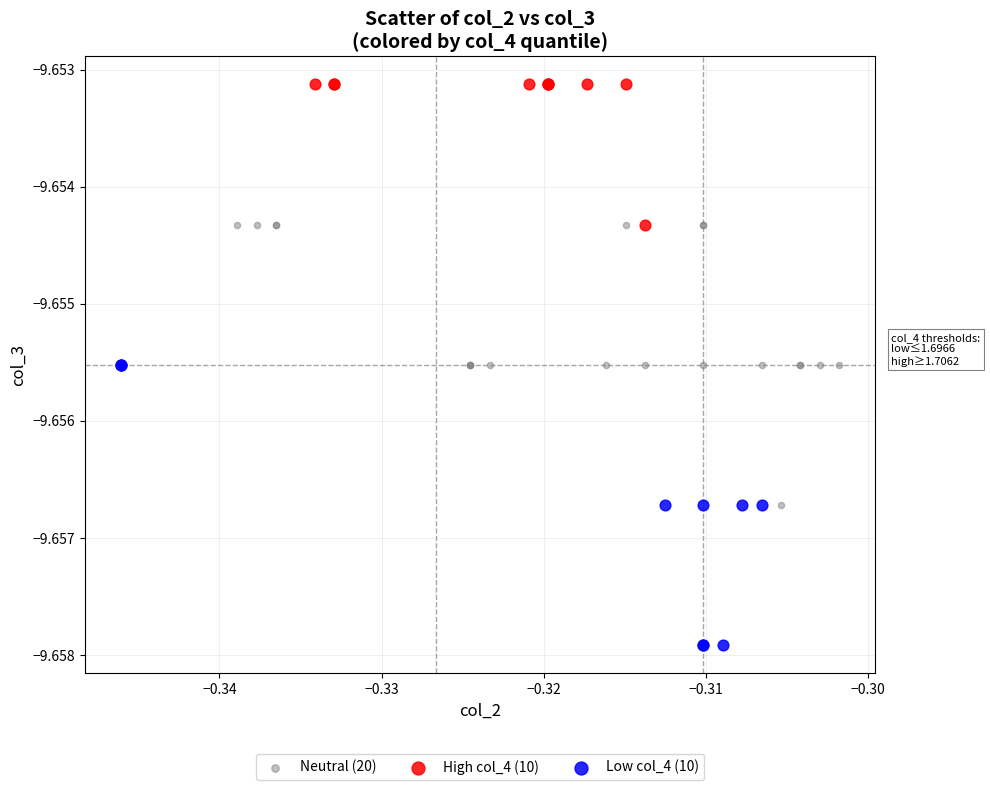

Which series reaches the minimum Y coordinate?

Low col_4 (10)